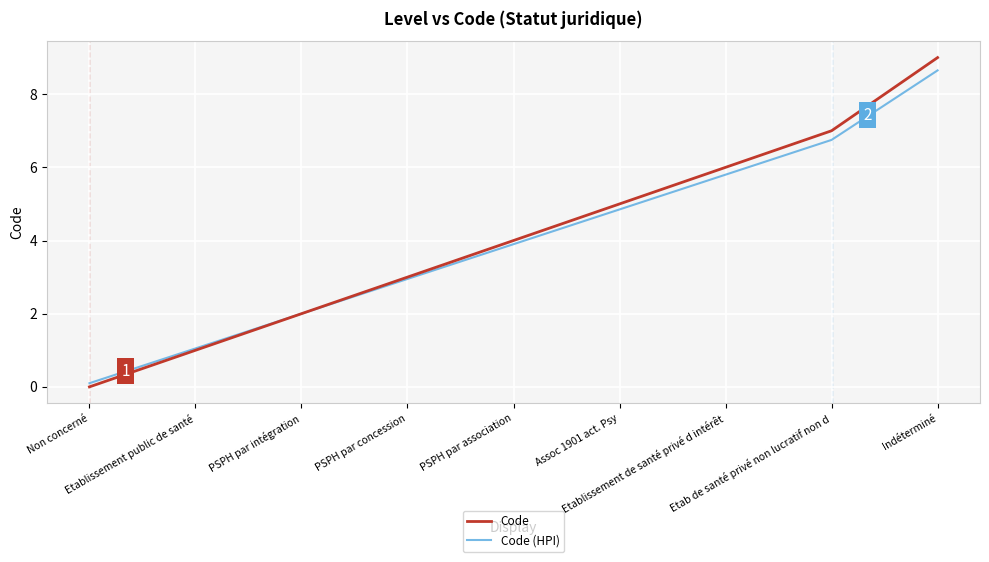

The Code (HPI) series shows 4.5 at PSPH par concession. True or false?

False